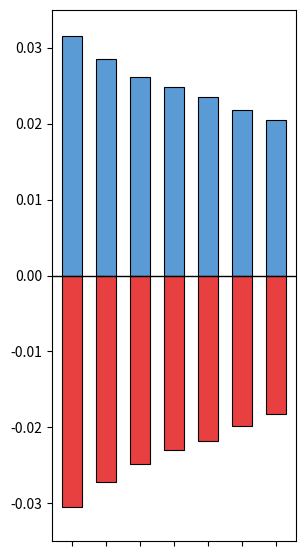

Is it true that Negative equals -0.0 at 2?

True